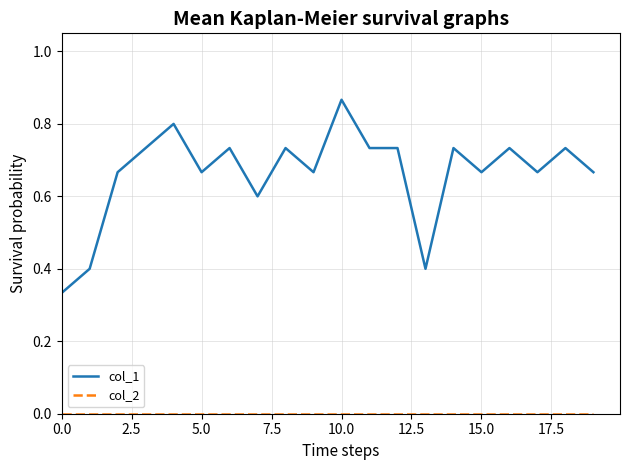

Which series has the largest total across all categories?

col_1